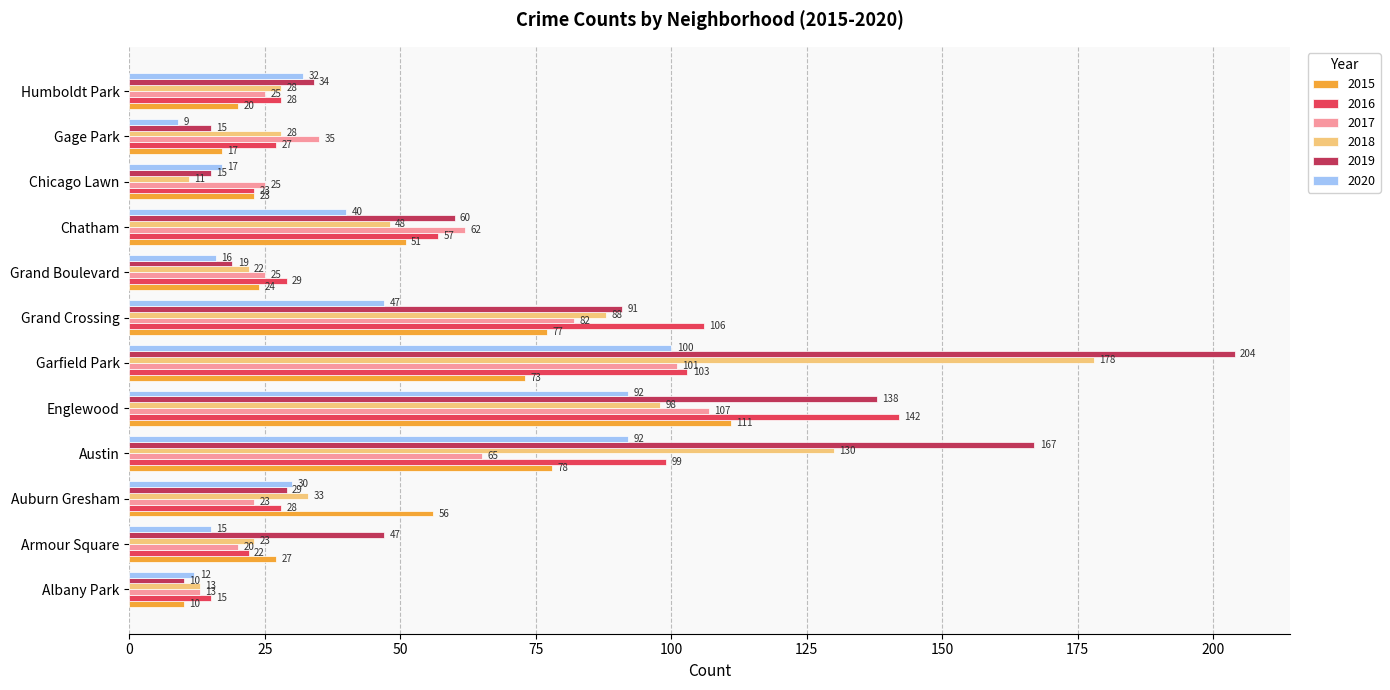

What is the difference between the maximum and minimum values in the 2020 series?

91